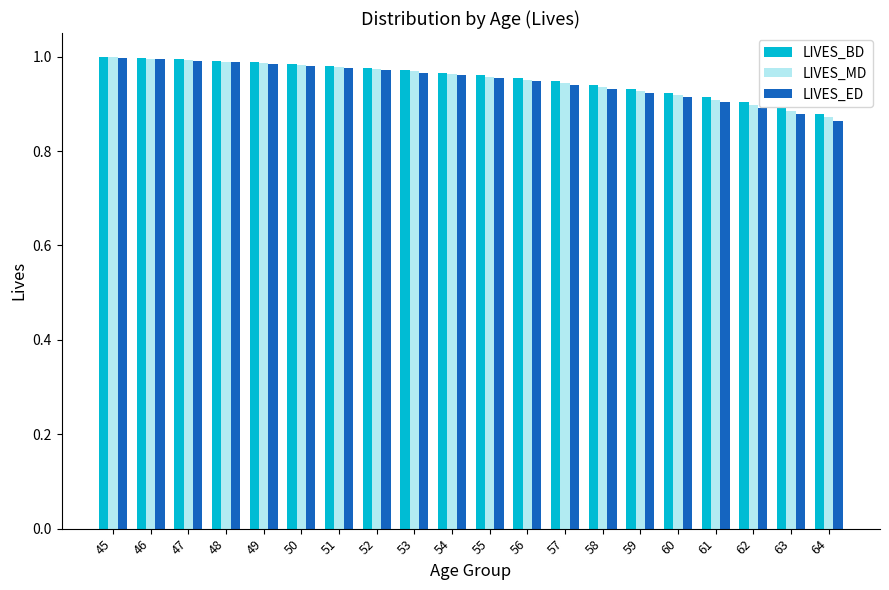

Between 48 and 57, which series saw the biggest shift?

LIVES_ED